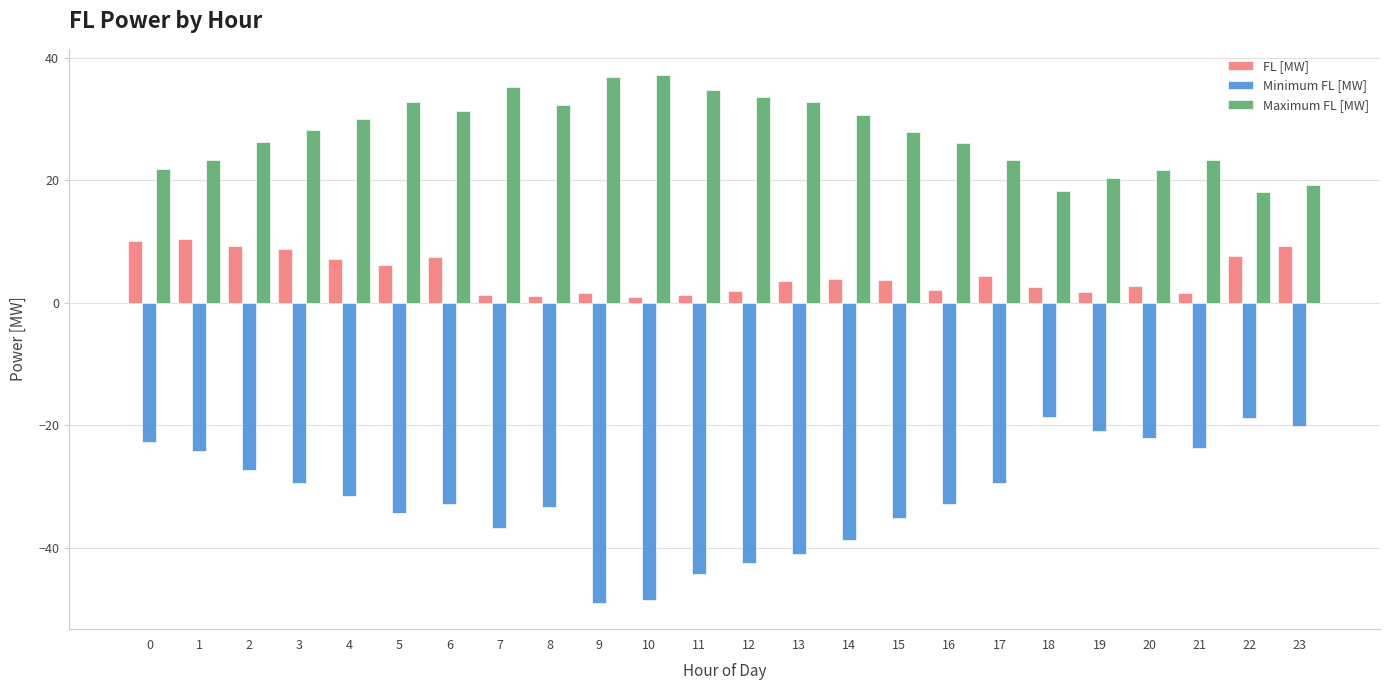

What is the difference between the Maximum FL [MW] values at 1 and 14?

7.3